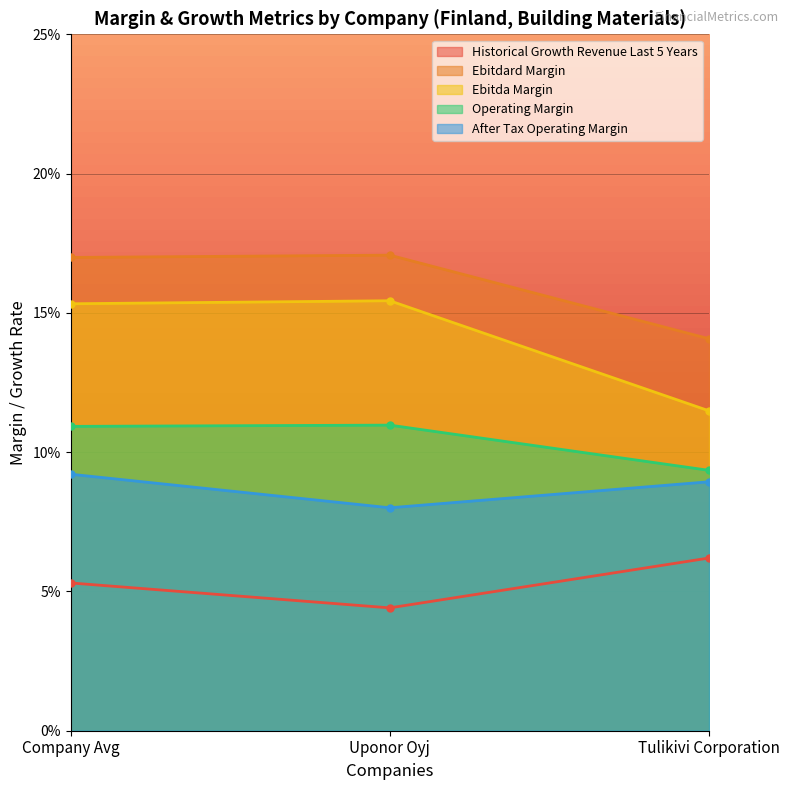

Count the operating_margin values in the range 0 to 1.

3